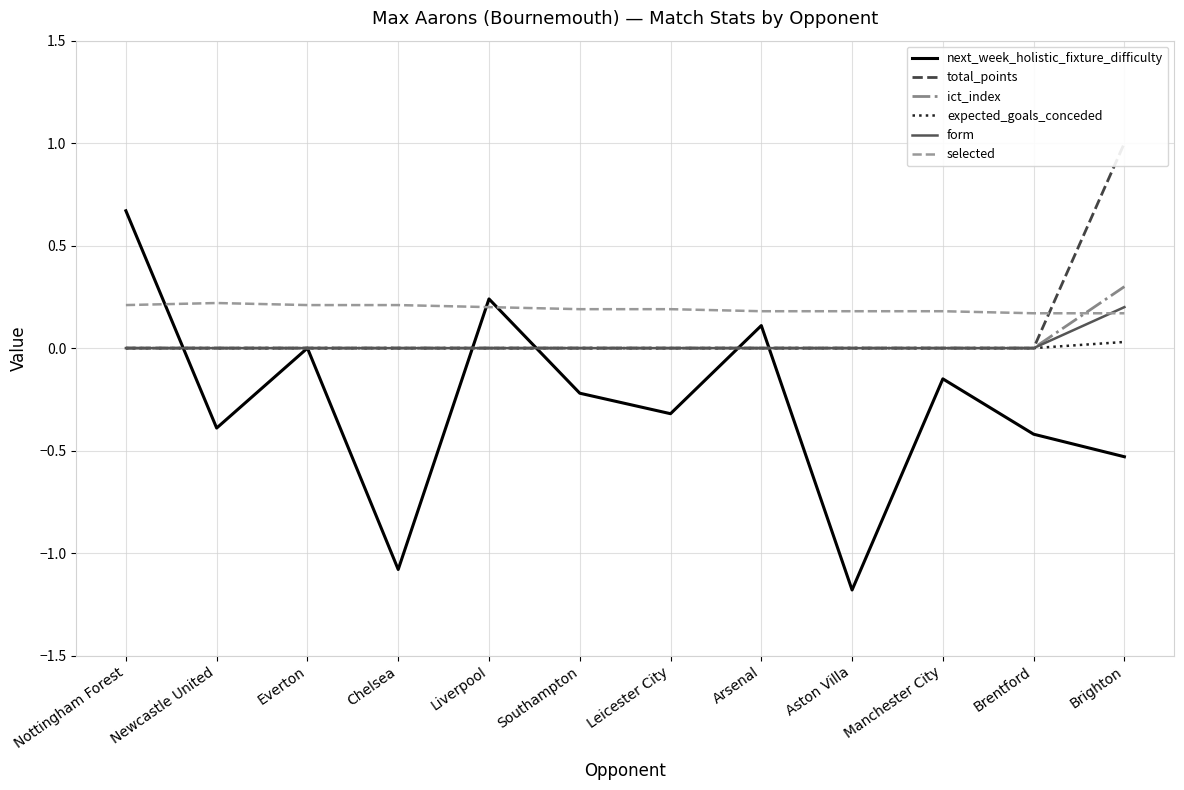

Which series changed the most between Everton and Brentford?

next_week_holistic_fixture_difficulty